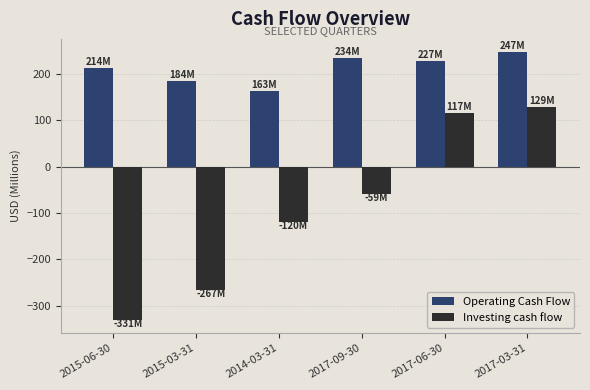

Reading left to right, what are all the values shown in this chart?

Operating Cash Flow: 2015-06-30=213.8	2015-03-31=184.2	2014-03-31=163.2	2017-09-30=233.7	2017-06-30=227.4	2017-03-31=246.9
Investing cash flow: 2015-06-30=-330.7	2015-03-31=-267.2	2014-03-31=-120.5	2017-09-30=-59.2	2017-06-30=116.6	2017-03-31=129.2